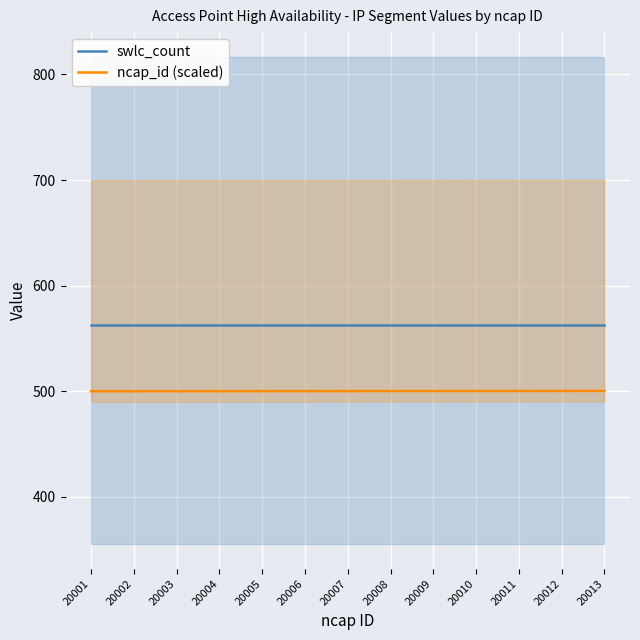

The ncap_id (scaled) series shows 216.4 at 20004. True or false?

False